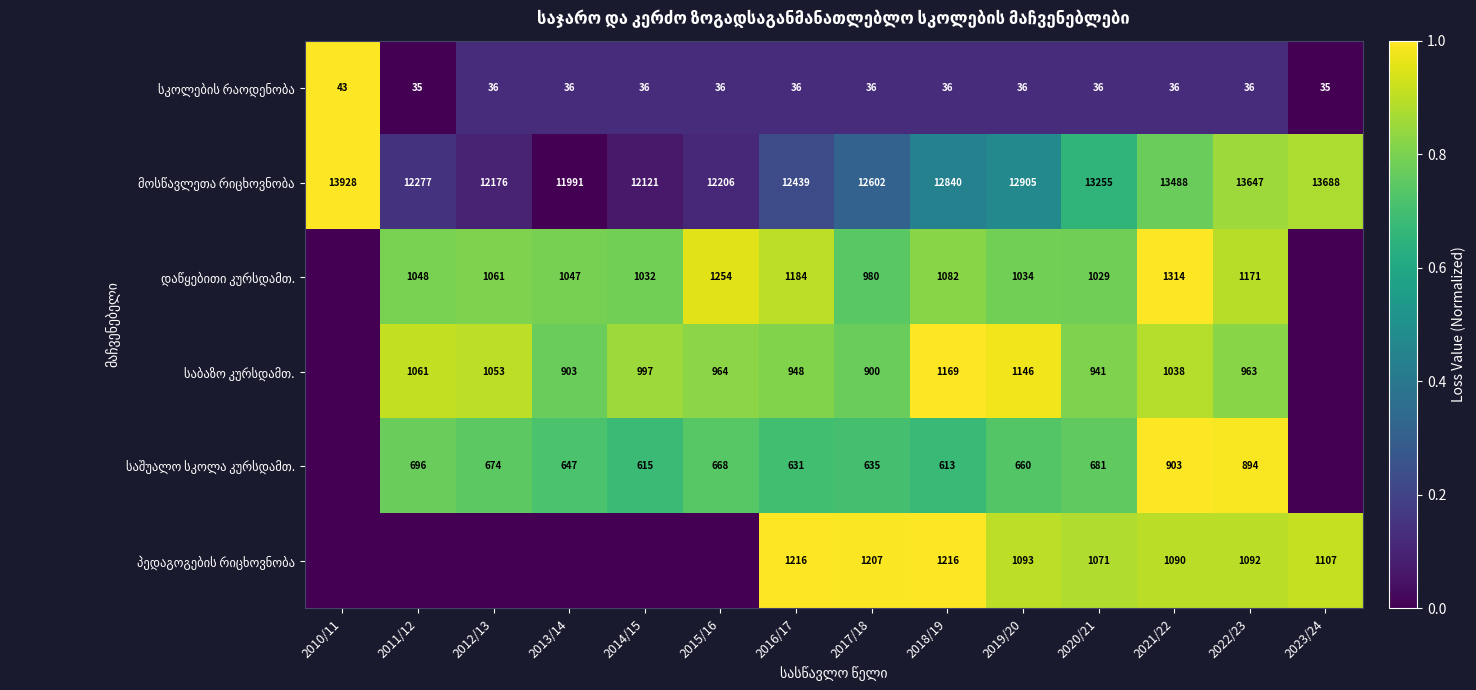

What is the spread (max minus min) of values at 2021/22?

13452